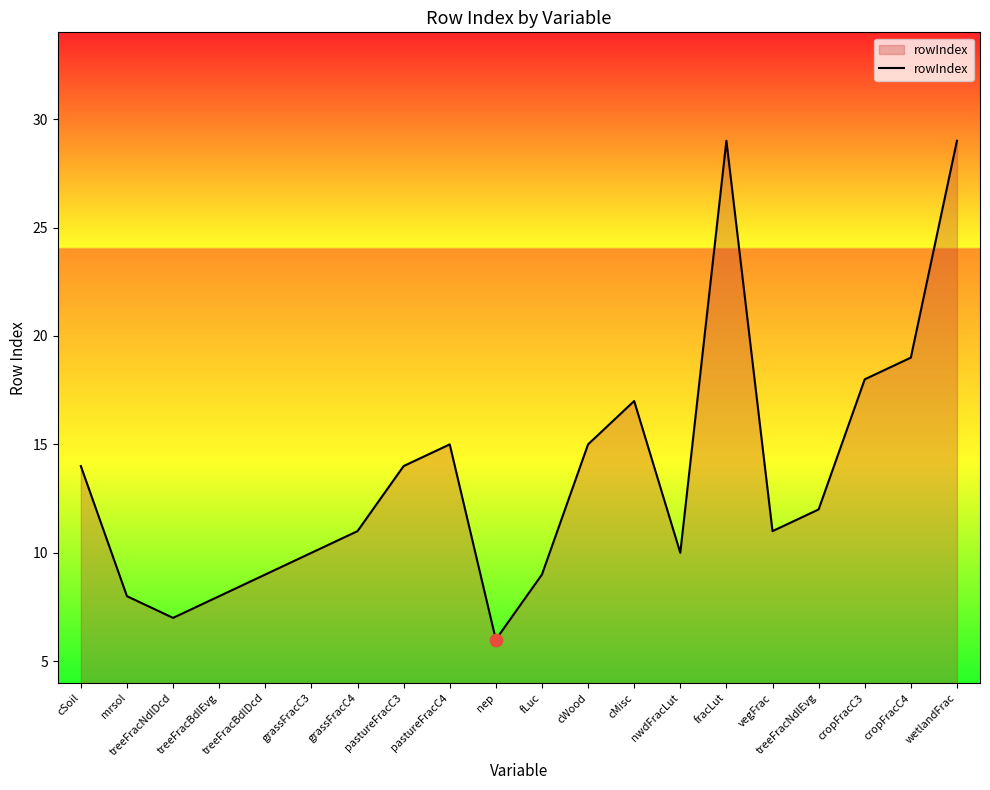

Between cMisc and treeFracNdlEvg, which is larger?

cMisc